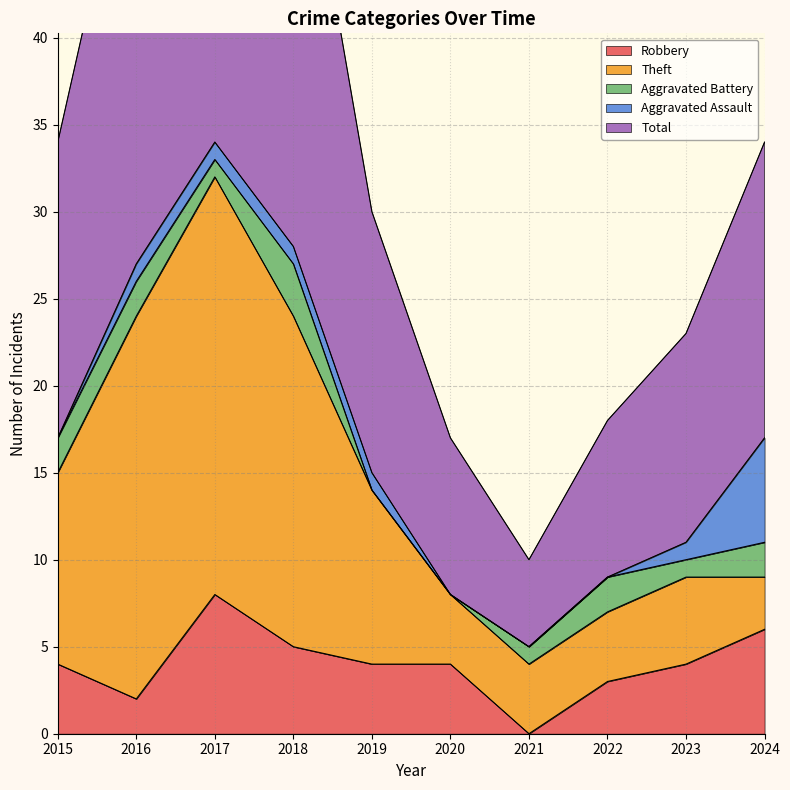

How many interior local peaks does the Robbery series have?

1